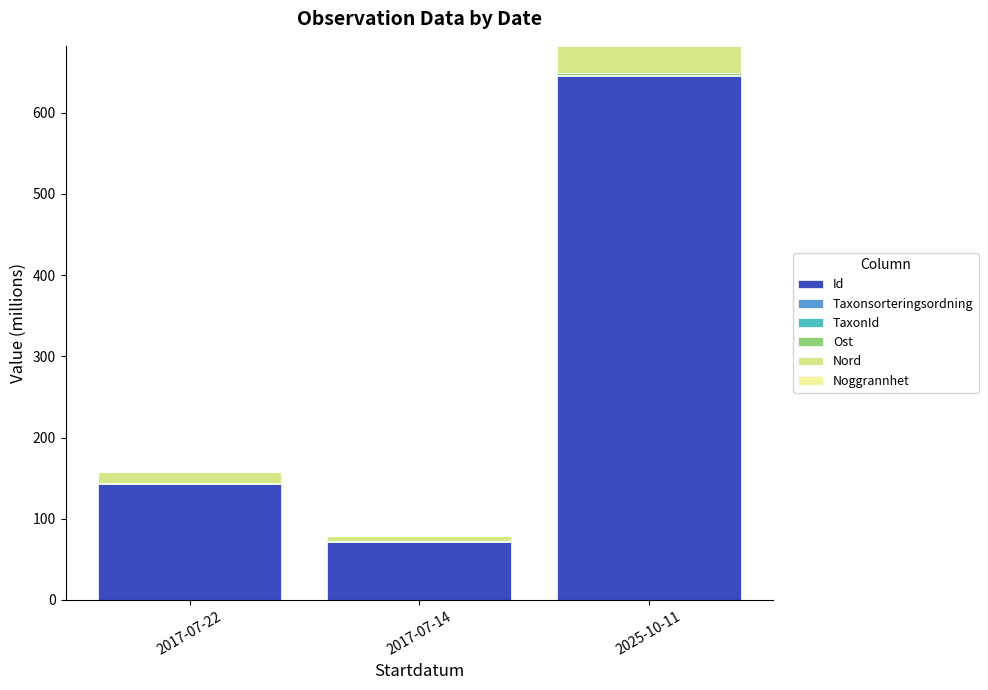

At which category is the sum across all series the highest?

2025-10-11